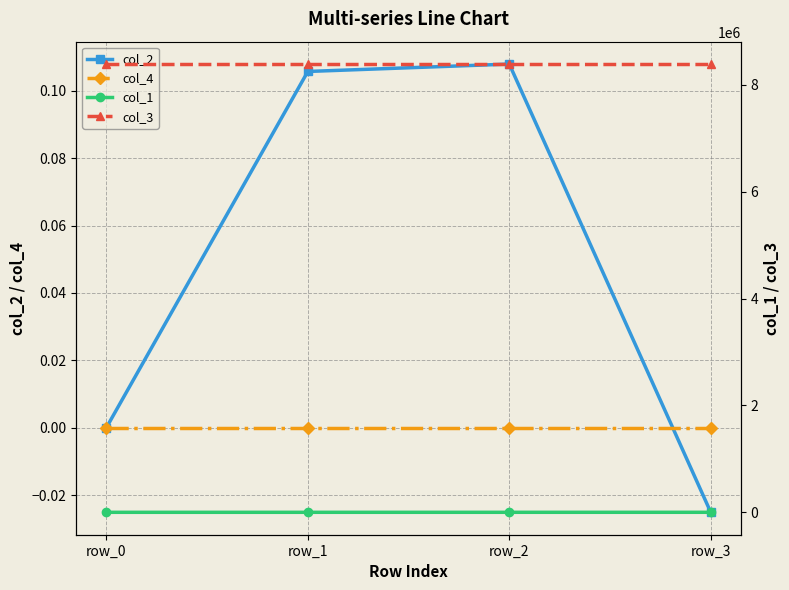

Reading left to right, transcribe all the data shown in this chart.

col_2: 0.0	0.1	0.1	-0.0
col_4: 0.0	0.0	0.0	0.0
col_1: 0.0	2.9	70.9	320.1
col_3: 8388736.0	8388736.0	8388736.0	8388736.0